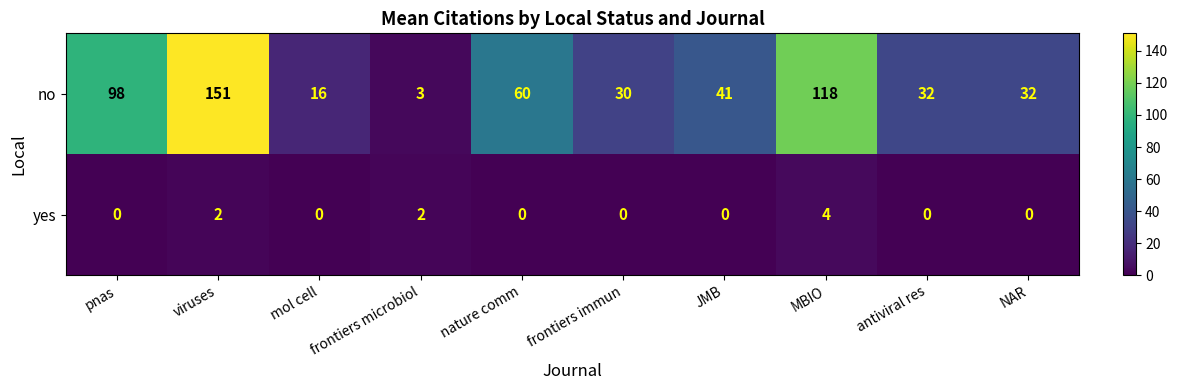

How many data points does each series have?

10